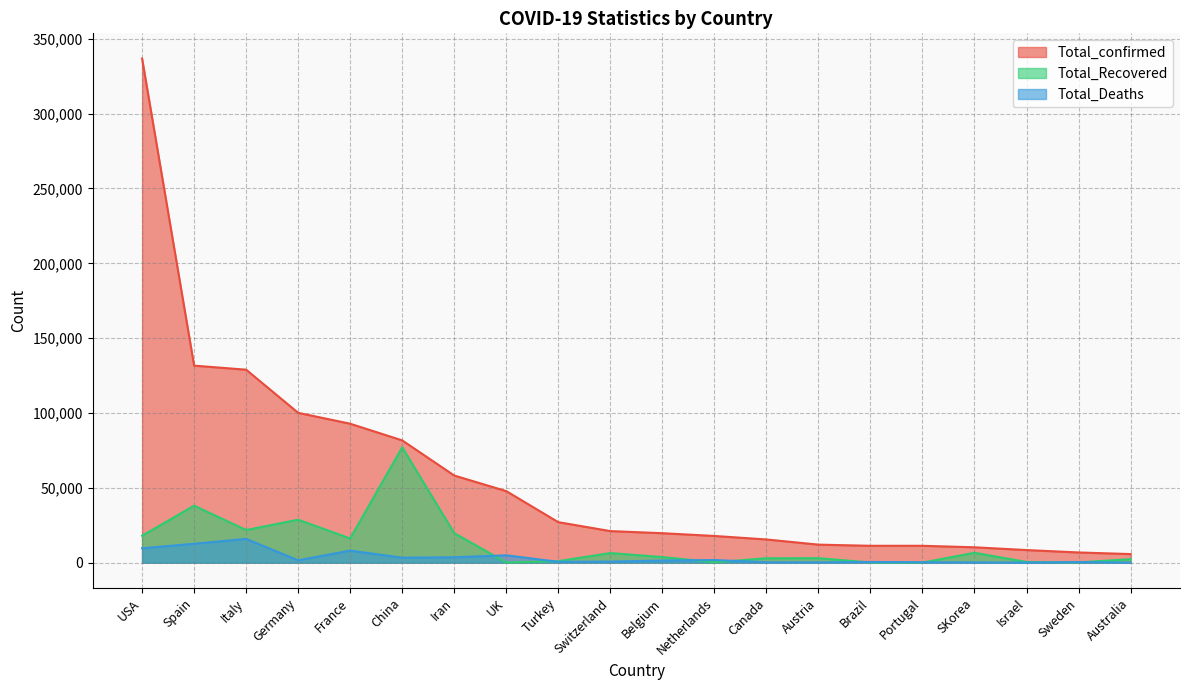

True or false: Total_confirmed and Total_Recovered intersect in this chart.

False